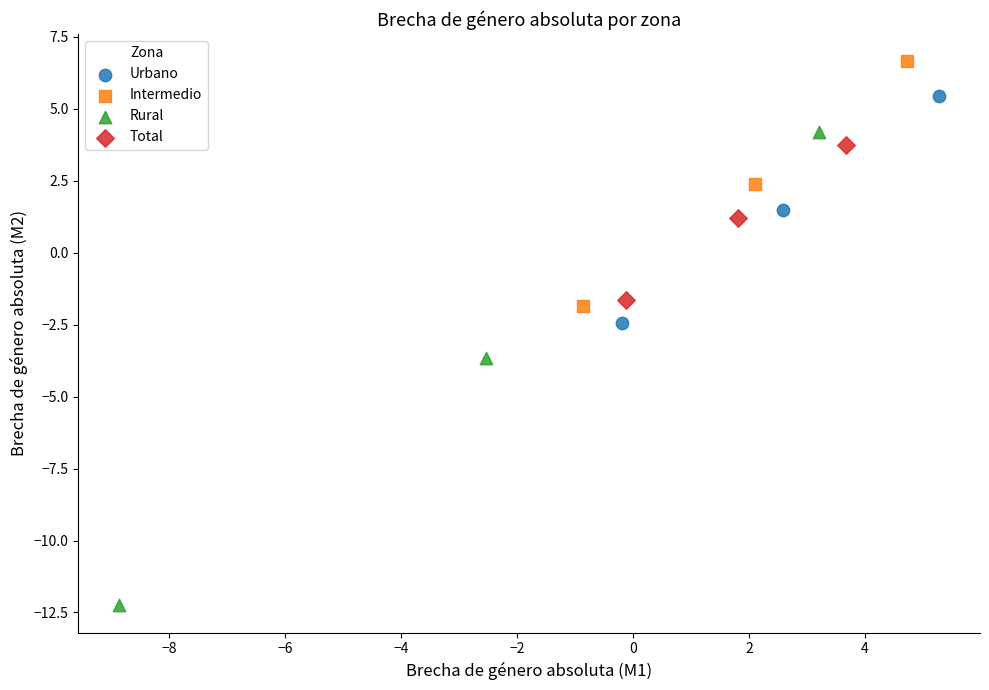

Which series has the widest spread of Y values?

Rural